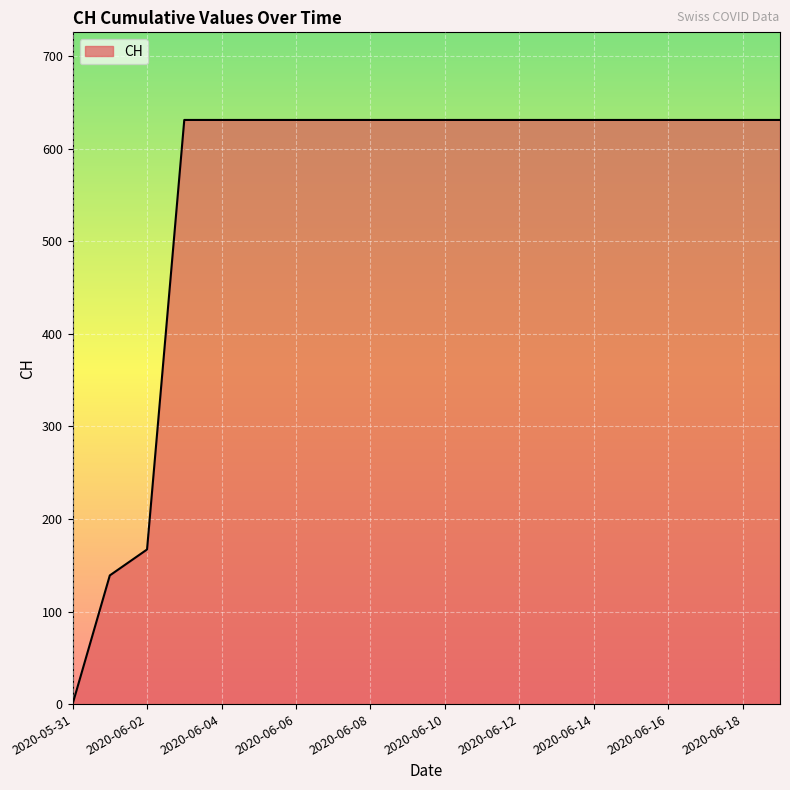

What is the difference between the maximum and minimum values?

631